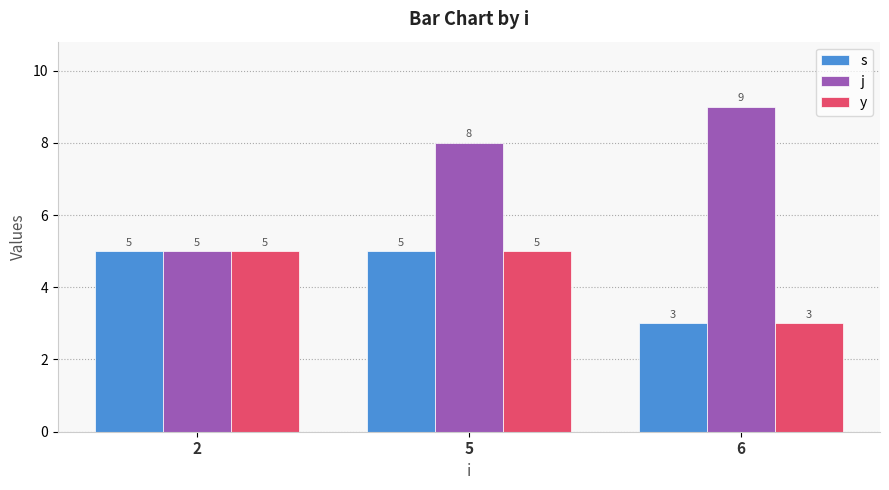

What is the lowest value of the y series?

3